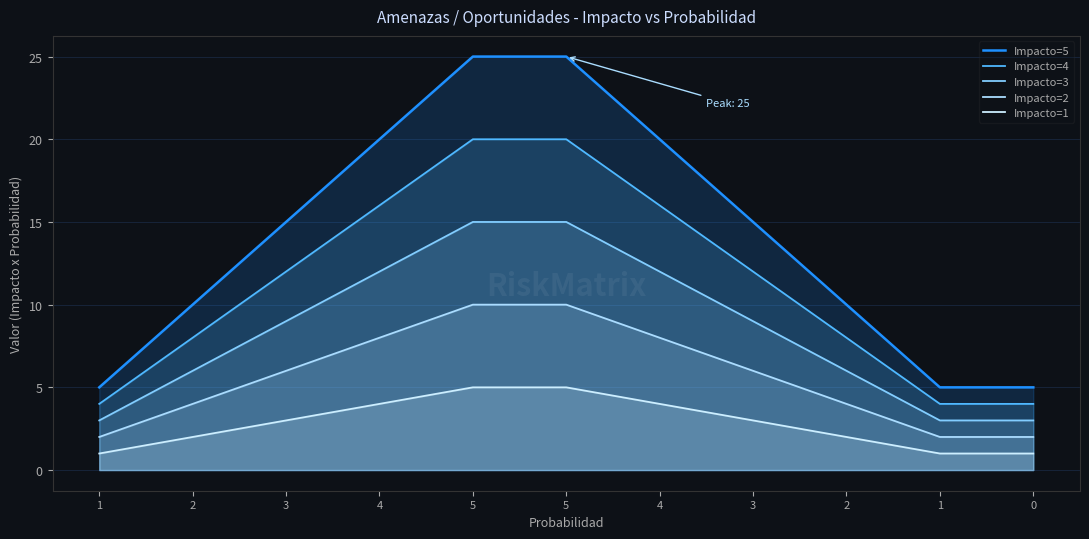

What is the spread (max minus min) of values at 5?

20